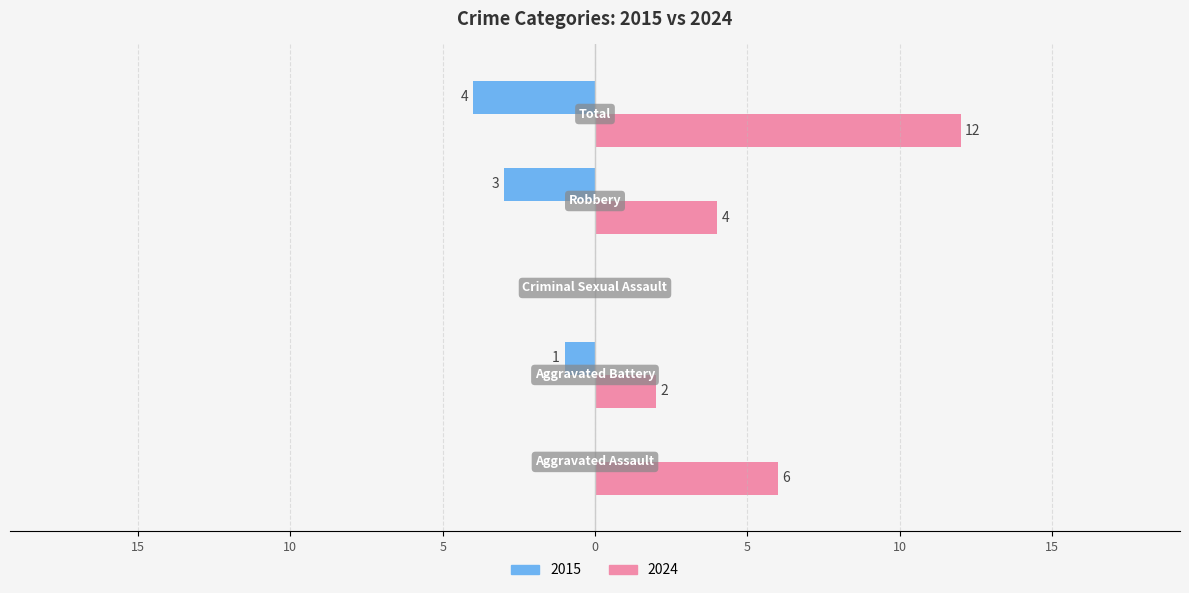

What position from the left is Total?

5